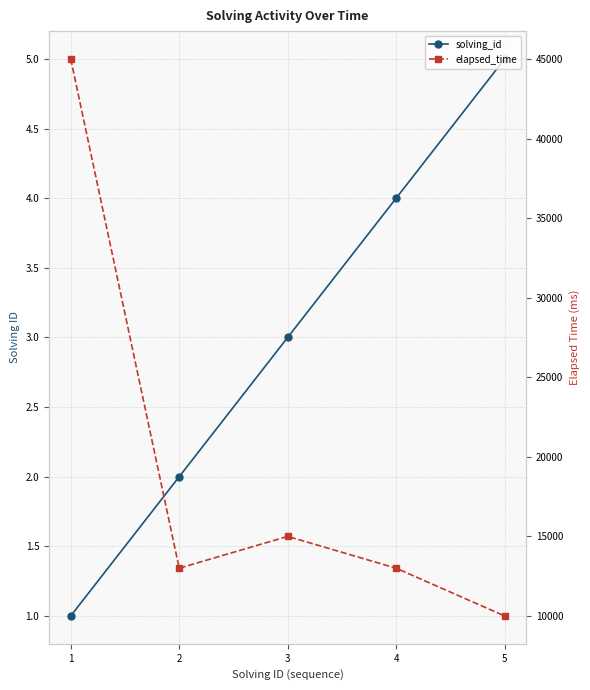

True or false: solving_id has more than 2 interior local peaks.

False